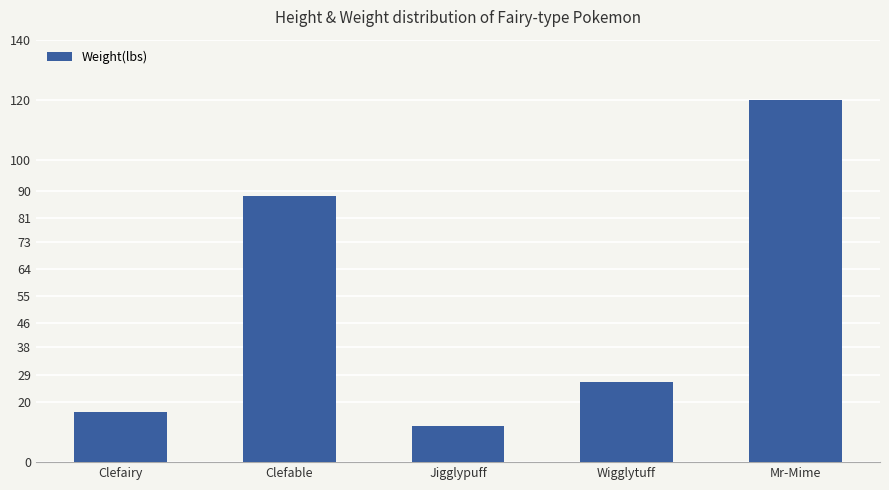

Approximately how many times larger is the value at Clefairy compared to Mr-Mime?

0.1